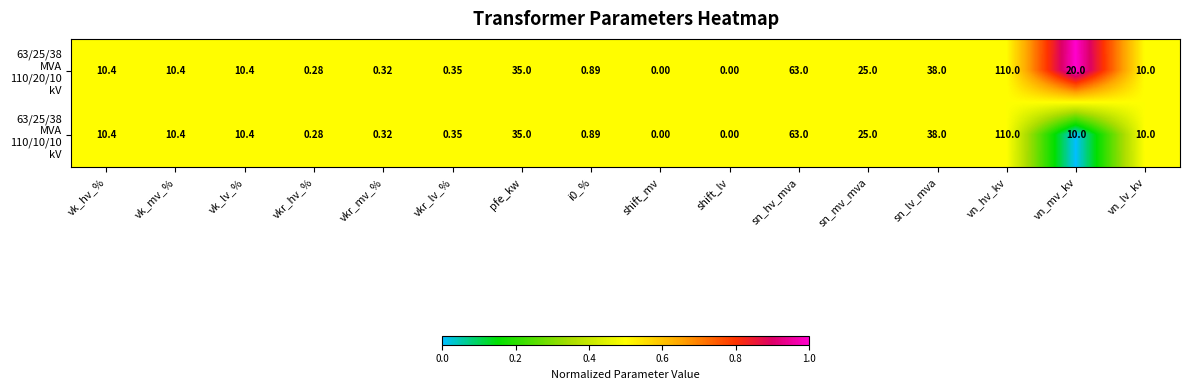

At which category is the sum across all series the highest?

vn_hv_kv